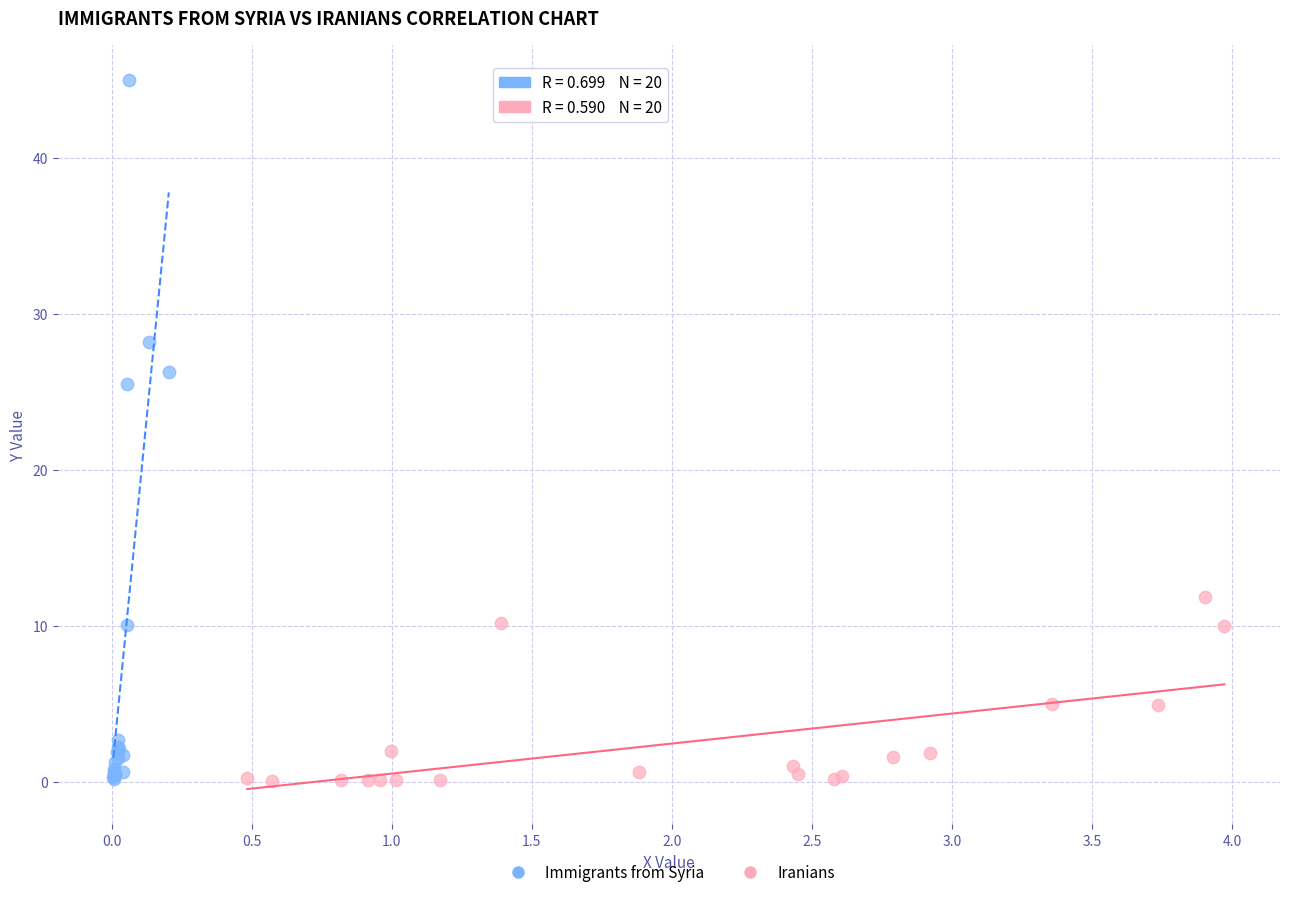

What are all the series names shown in the legend?

Immigrants from Syria, Iranians